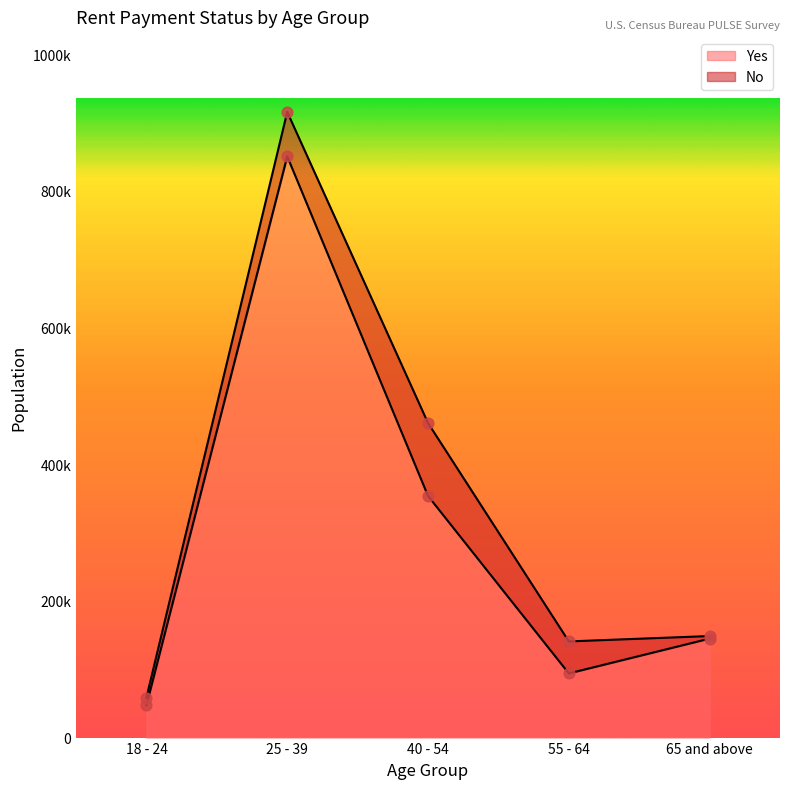

What is the ratio of the value at 40 - 54 to the value at 65 and above?

2.4